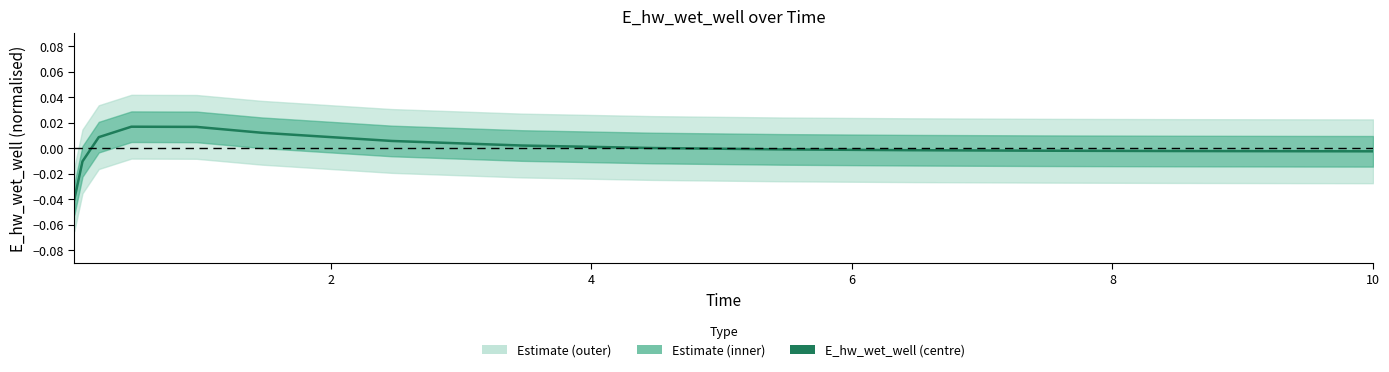

Is this an area chart (filled region under the line)?

No